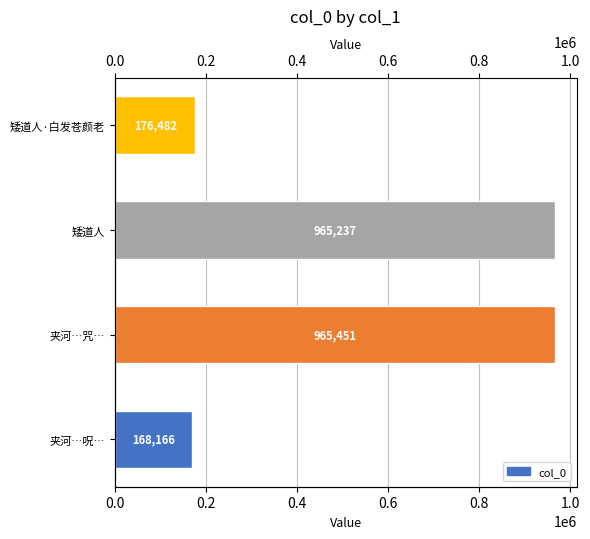

What is the difference between the values at 夹河…咒… and 矮道人·白发苍颜老?

788969